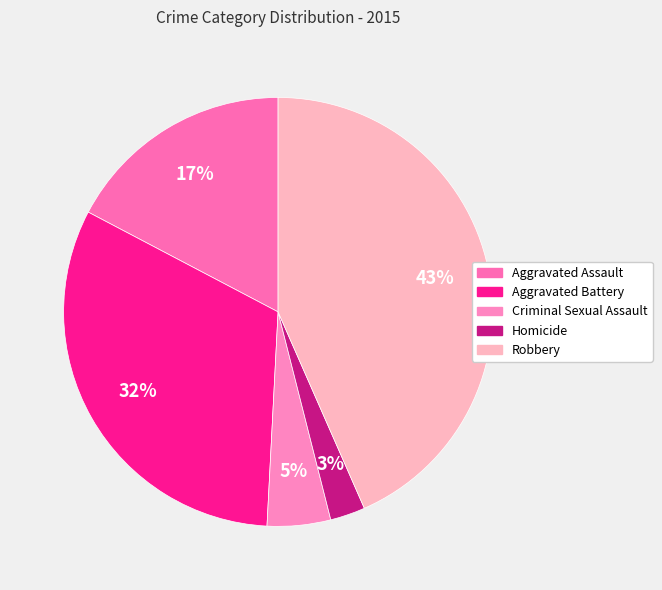

Combined, what portion of the pie is Criminal Sexual Assault and Homicide?

7.4%